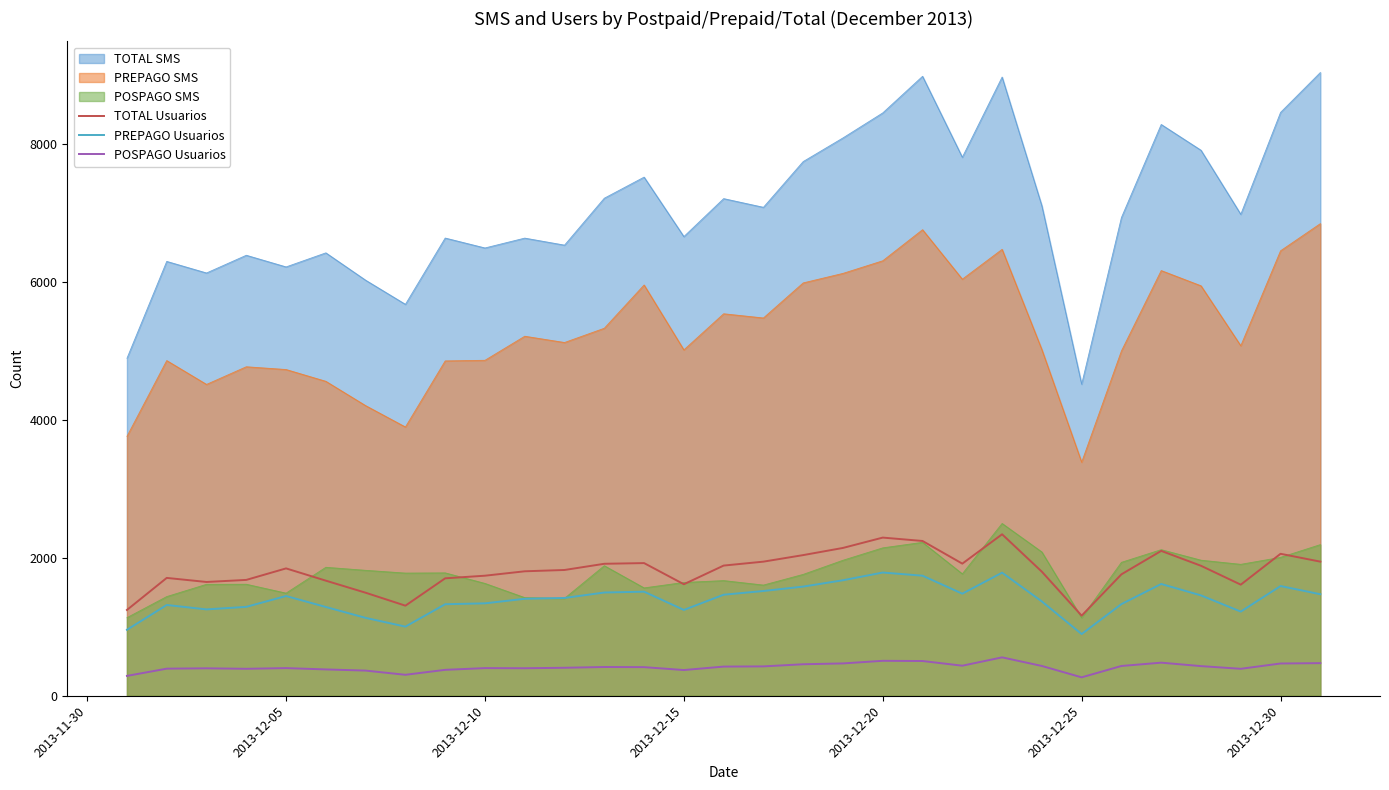

True or false: PREPAGO Usuarios and POSPAGO Usuarios intersect in this chart.

False